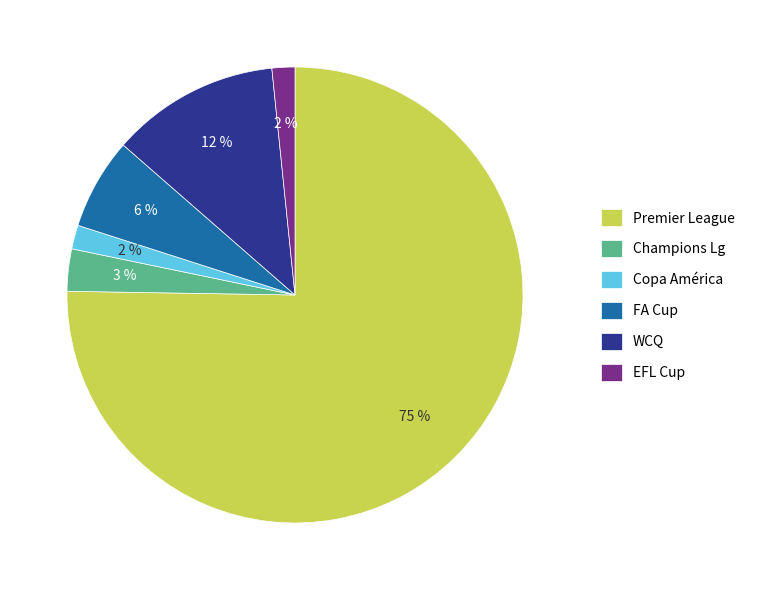

Does Premier League represent more than half of the total?

Yes